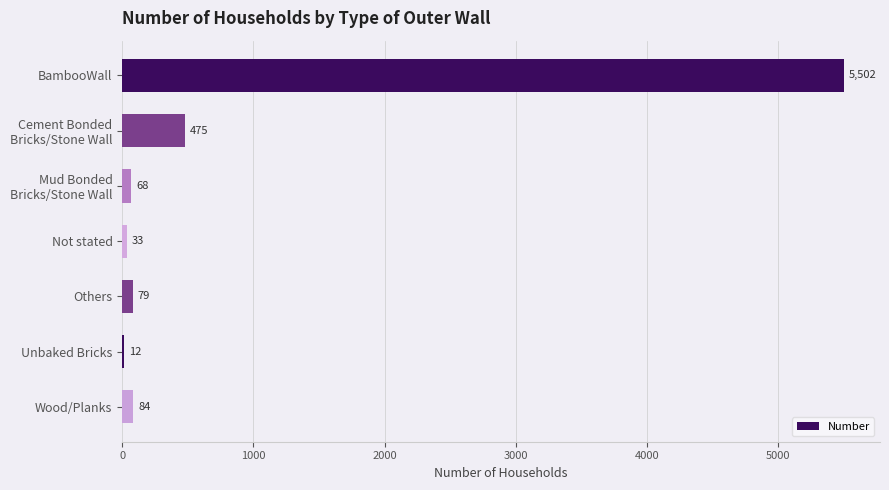

What is the approximate value at Unbaked Bricks?

12